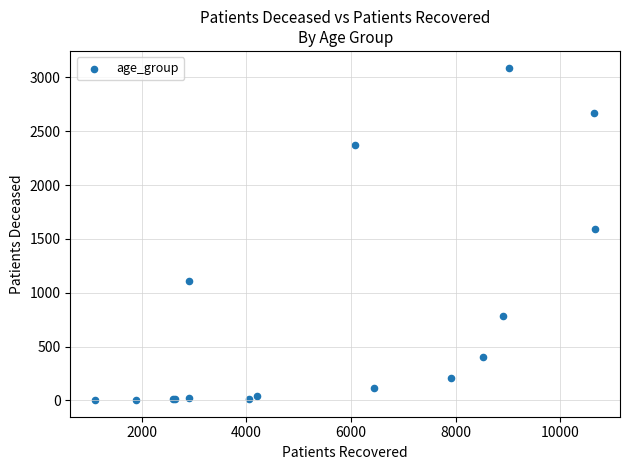

What Y value in the scatter plot is closest to 1547?

1591